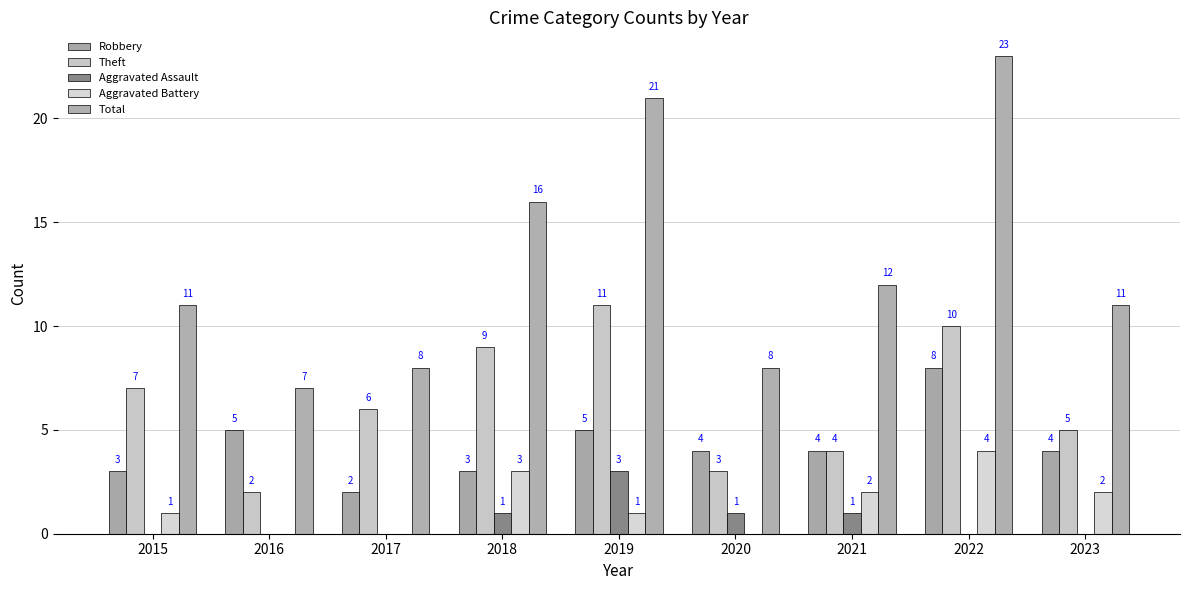

How many groups of bars are there?

9